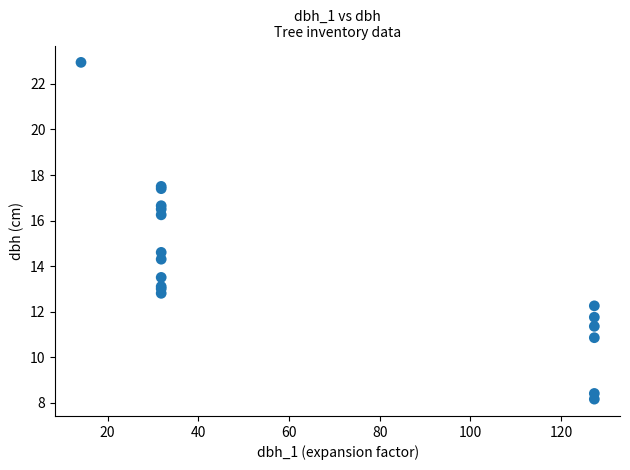

What Y value in the scatter plot is closest to 15?

14.6